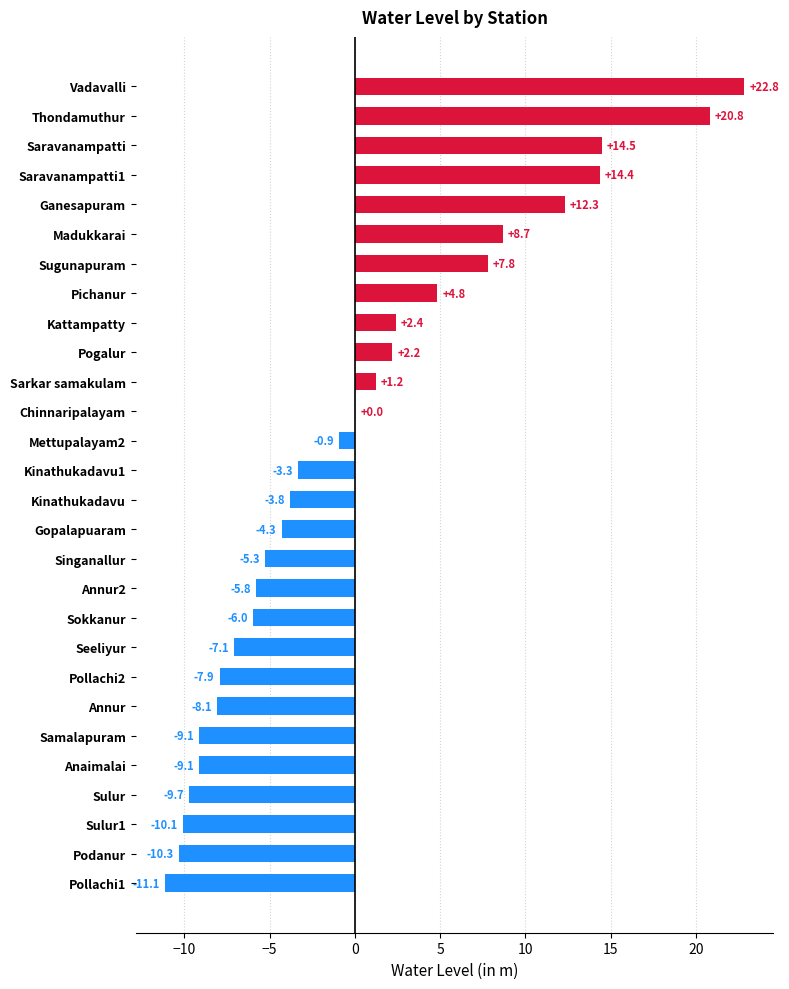

What is the maximum value shown in the chart?

22.8